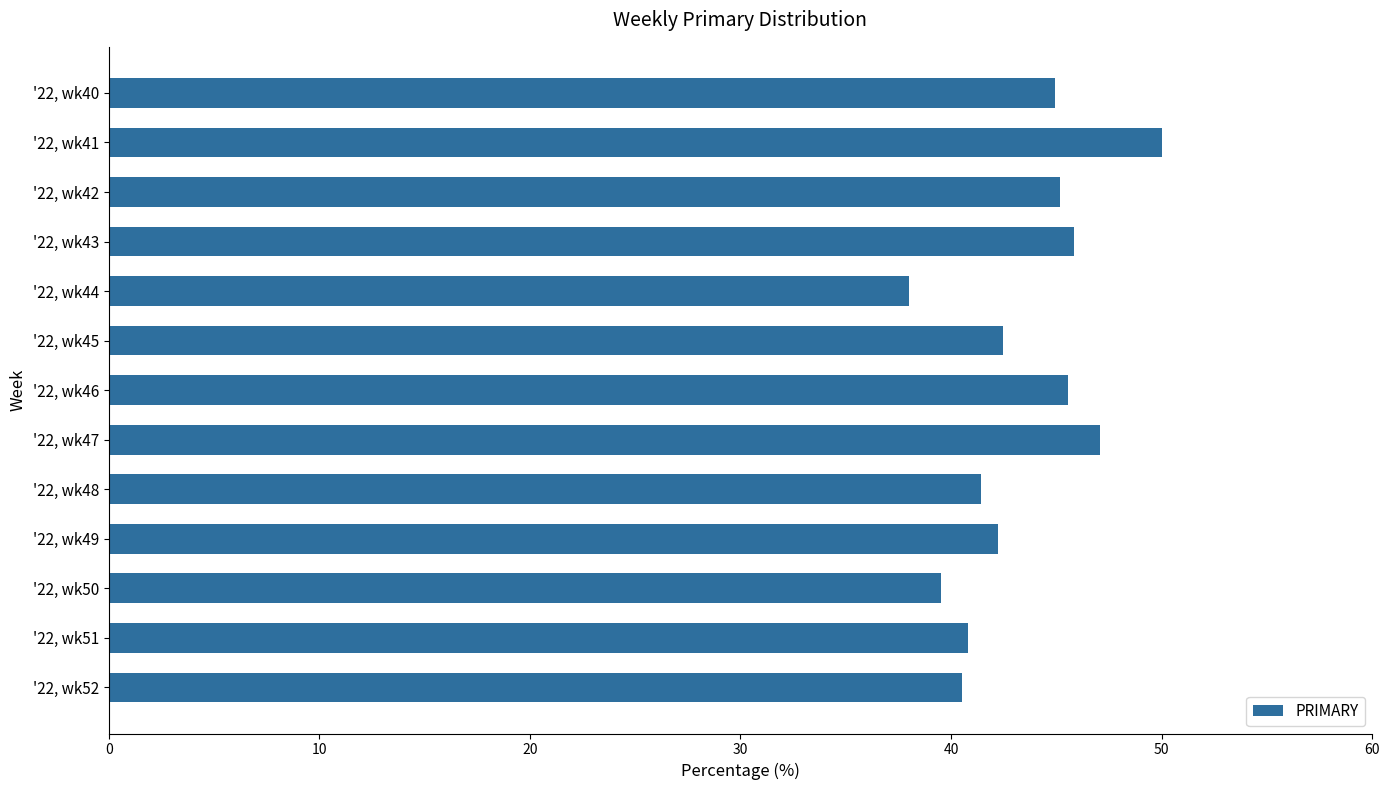

The chart shows a value of 64.3 at '22, wk50. True or false?

False